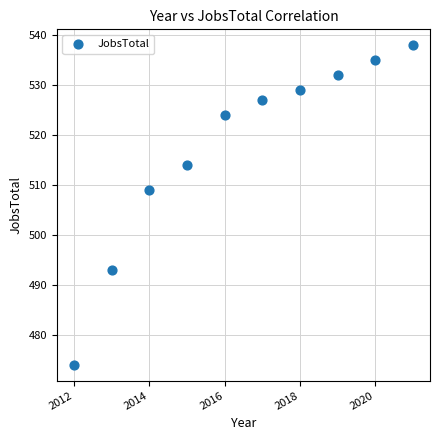

What Y value in the scatter plot is closest to 506?

509